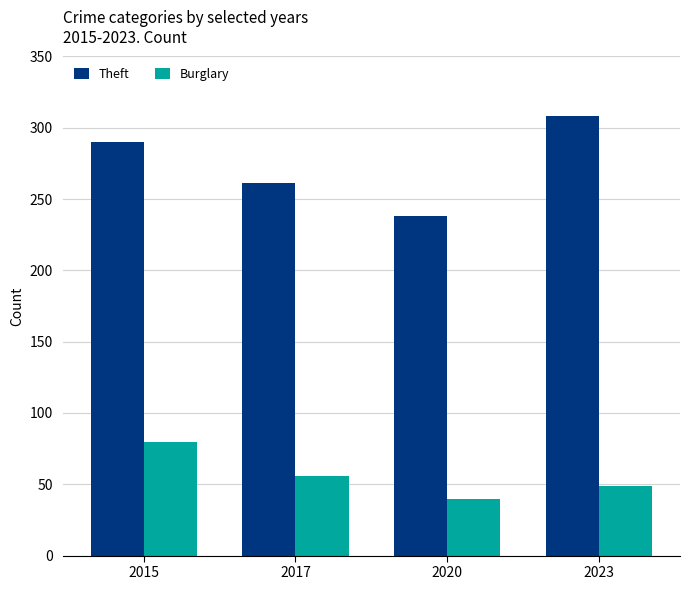

What is the value of the Theft bar at the 1st from the left?

290